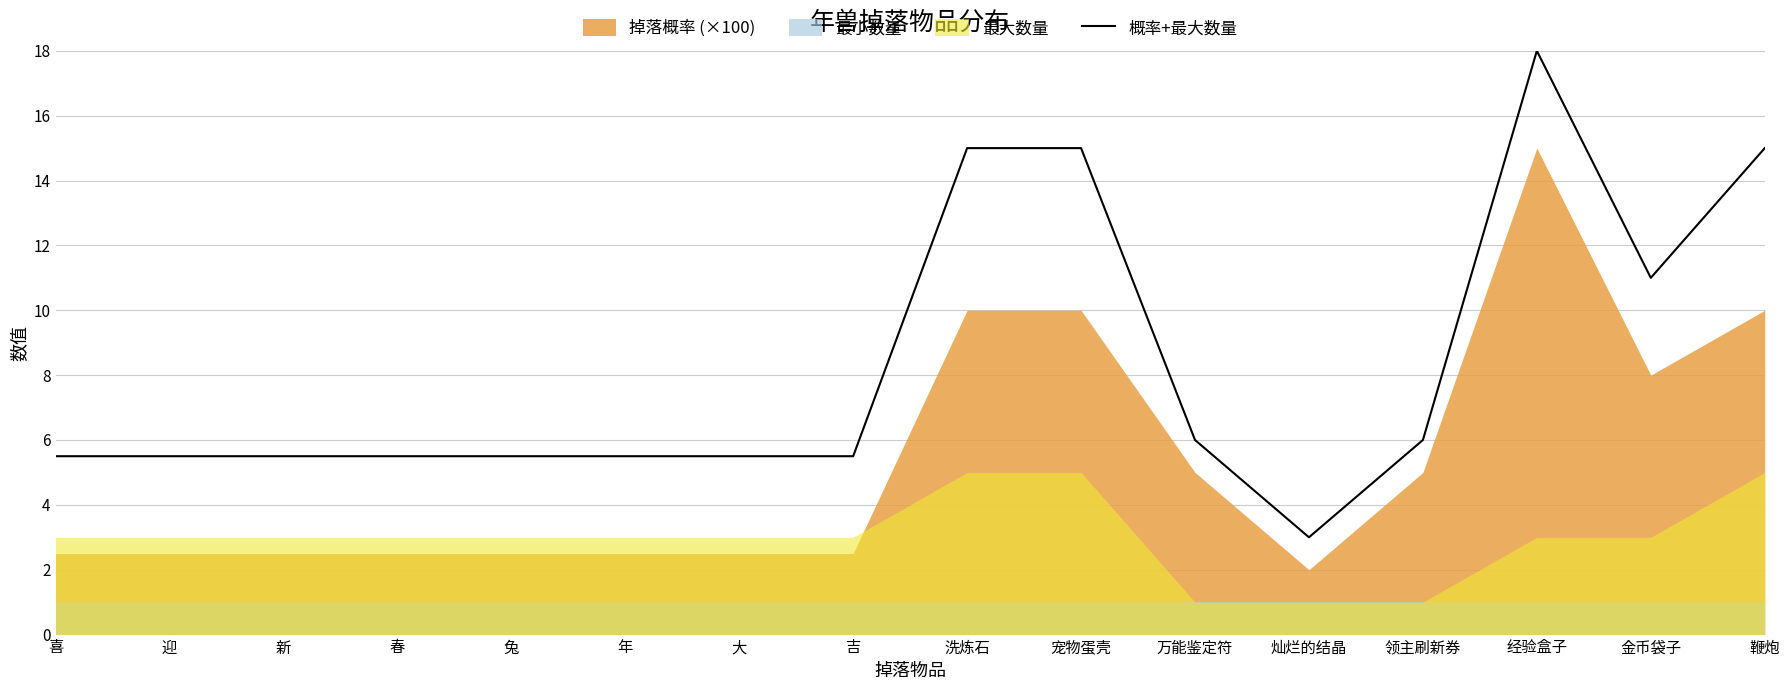

Where is the first local minimum?

灿烂的结晶